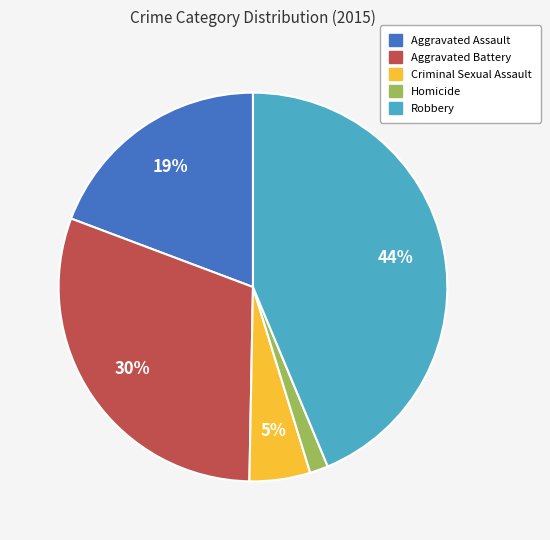

True or false: Aggravated Assault accounts for 19% of the total.

True